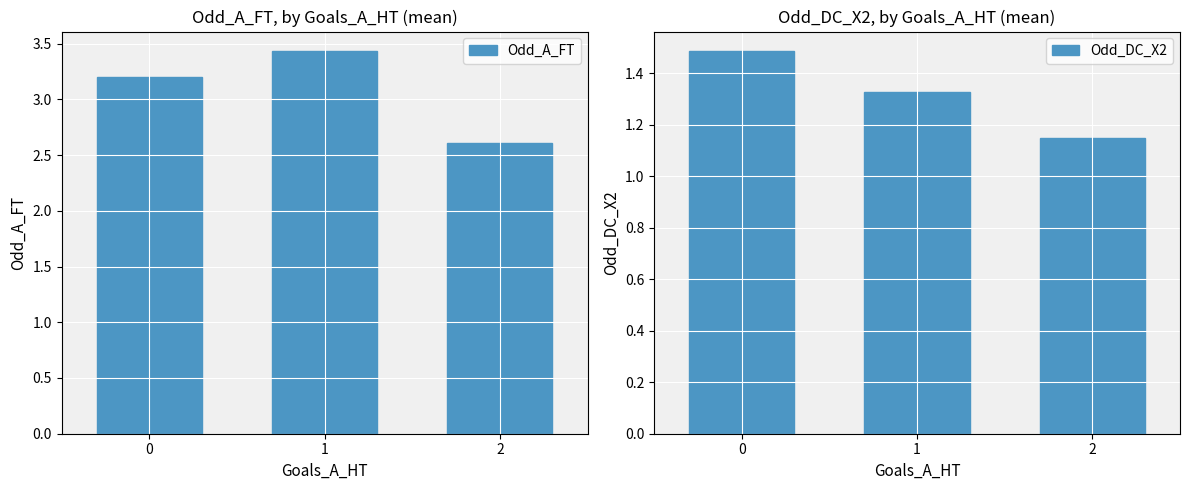

Between 0 and 2, which series saw the biggest shift?

Odd_A_FT